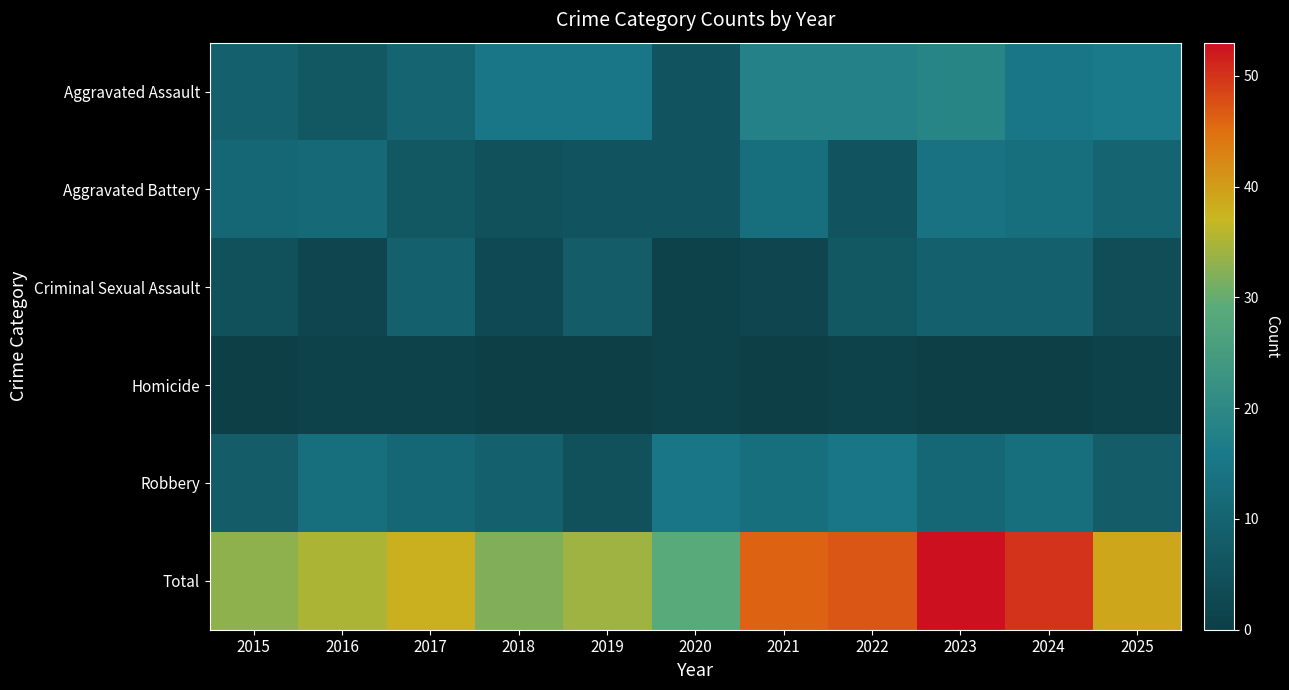

Rank the series by their maximum value, from highest to lowest.

Total, Aggravated Assault, Robbery, Aggravated Battery, Criminal Sexual Assault, Homicide